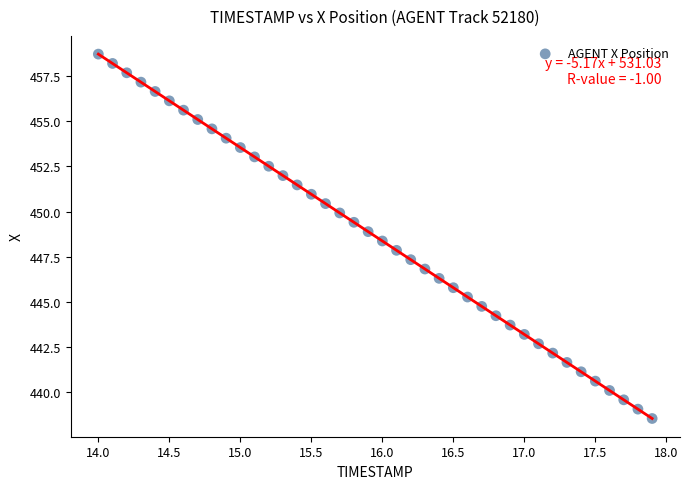

What is the range of Y values (max minus min)?

20.1